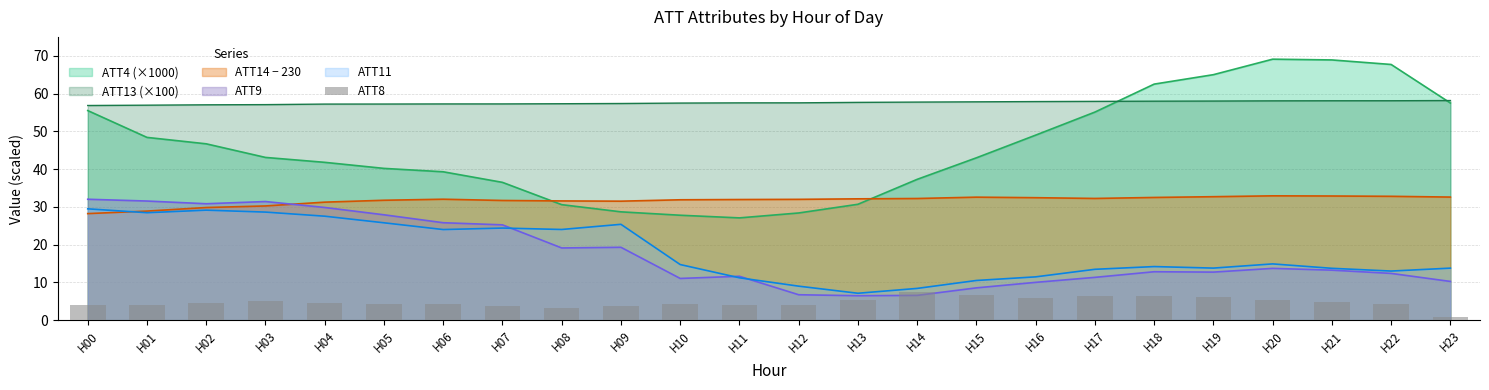

Reading left to right, list all the values displayed in this chart.

4.1	4.0	4.6	5.0	4.7	4.3	4.4	3.7	3.1	3.8	4.2	4.1	4.0	5.3	7.6	6.8	6.0	6.4	6.4	6.1	5.3	4.9	4.4	1.0